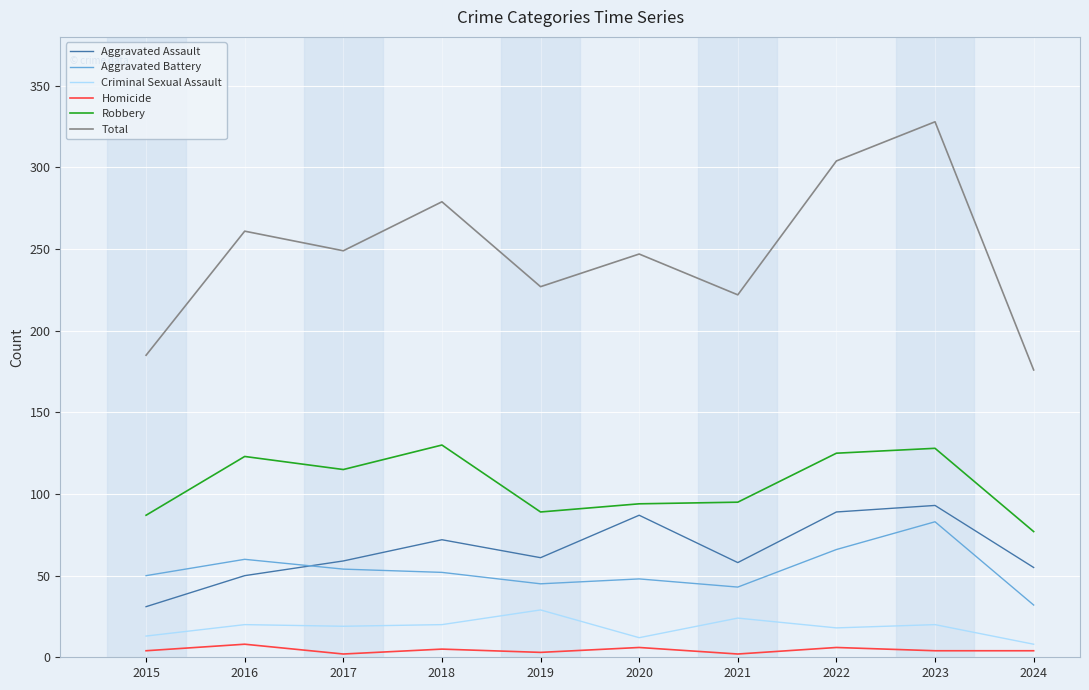

Where is the first local maximum for Aggravated Assault?

2018